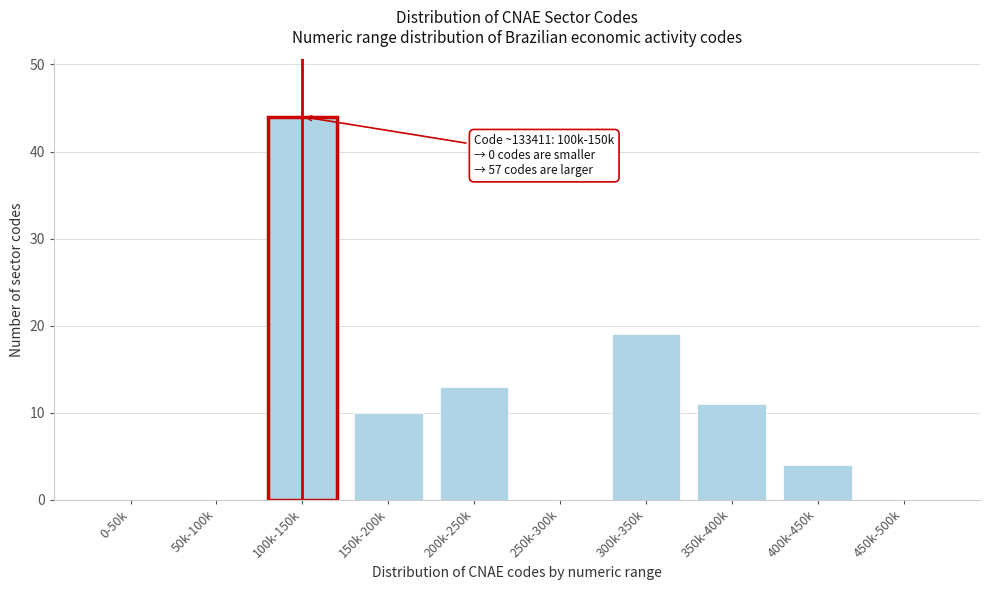

Reading left to right, transcribe all the data shown in this chart.

0-50k=0	50k-100k=0	100k-150k=44	150k-200k=10	200k-250k=13	250k-300k=0	300k-350k=19	350k-400k=11	400k-450k=4	450k-500k=0